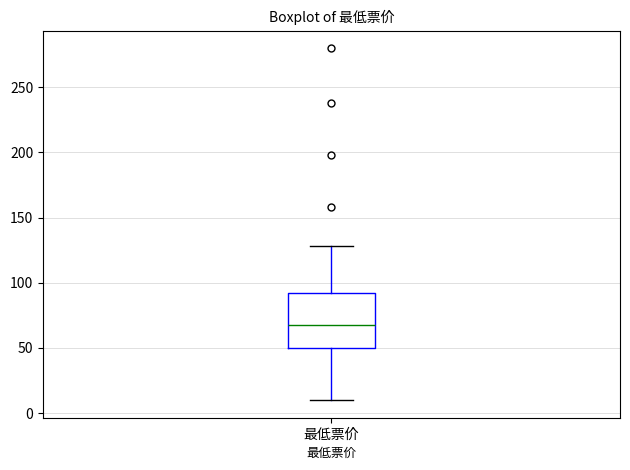

Read this box plot against the y-axis: the position of the median line, the range covered by the box, and the ends of both whiskers. The values are not printed on the chart, so give them approximately, as read against the axis.

median 70, box 50 to 95, whiskers 10 to 130